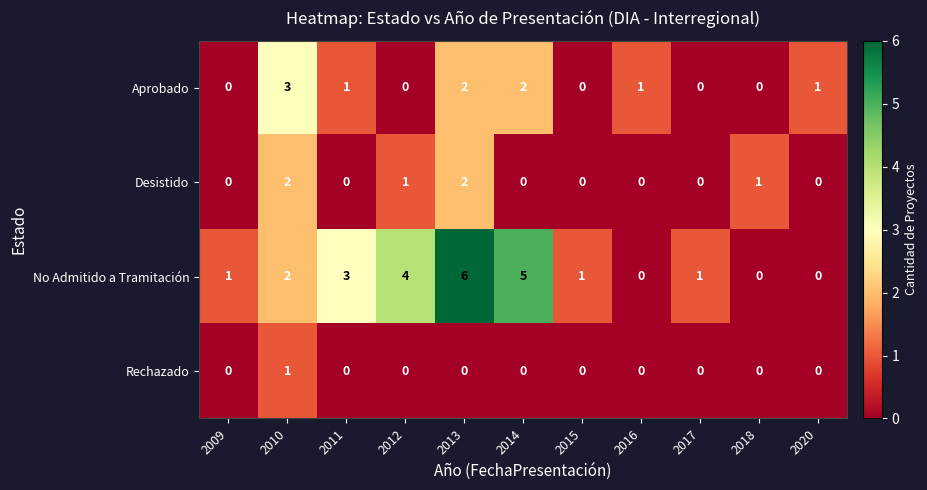

What is the difference between the highest and lowest values at 2013?

6